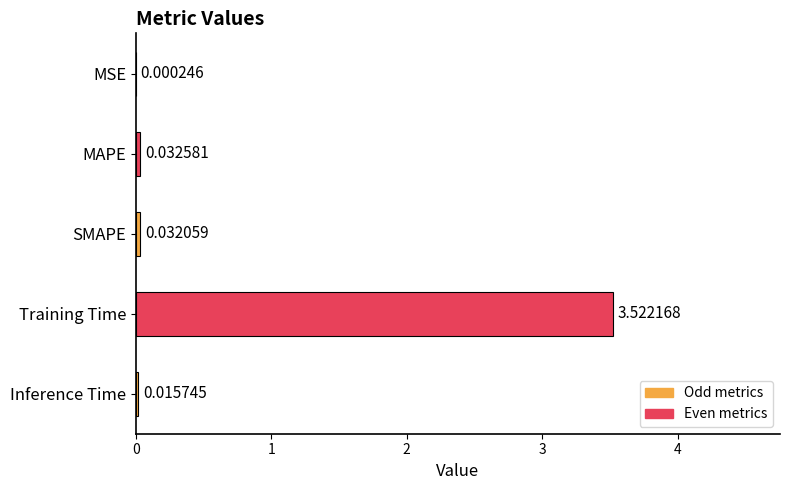

Between Training Time and SMAPE, which is larger?

Training Time